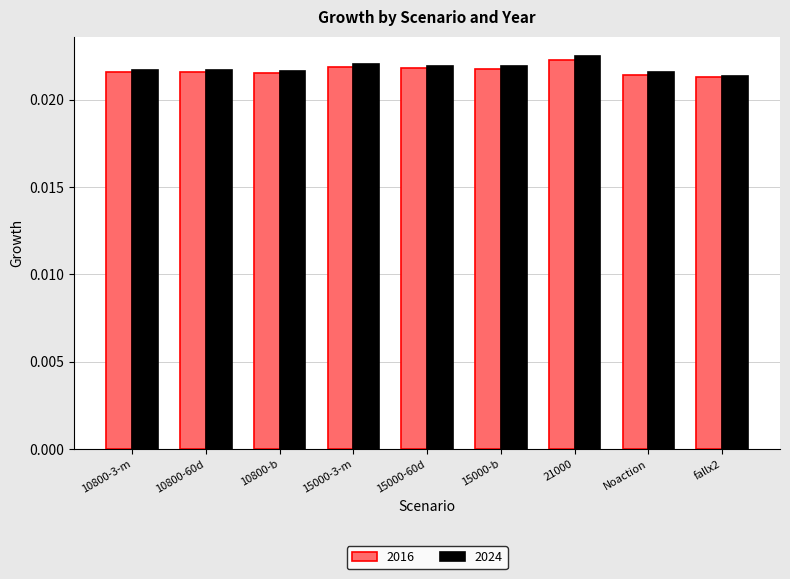

At how many categories does at least one series exceed 0?

9